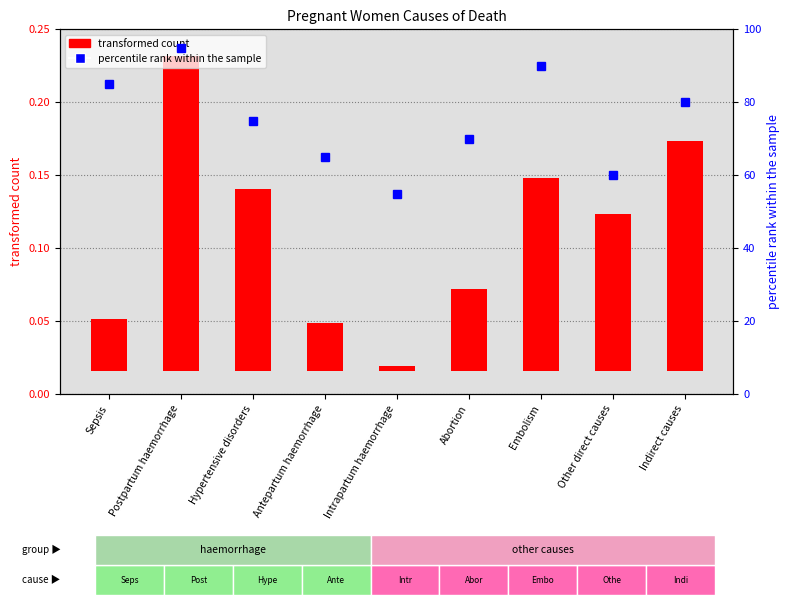

At which label is percentile rank within the sample closest to 75?

Hypertensive disorders